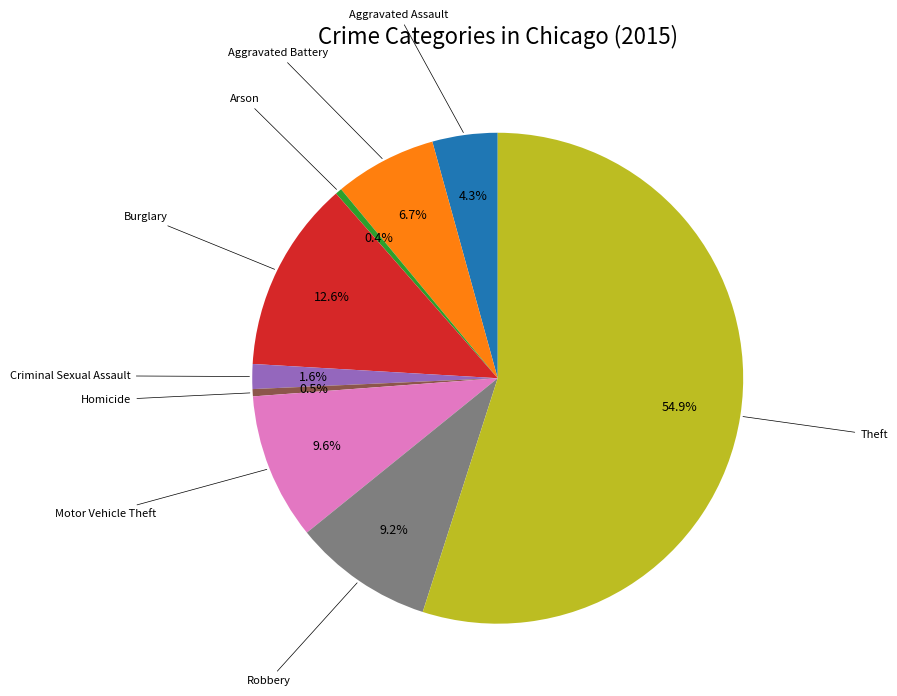

Is there a majority slice in this chart?

Yes